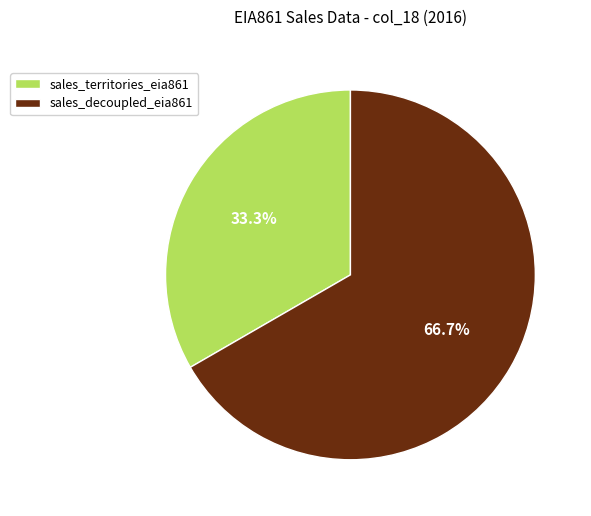

How many segments does this pie chart have?

2